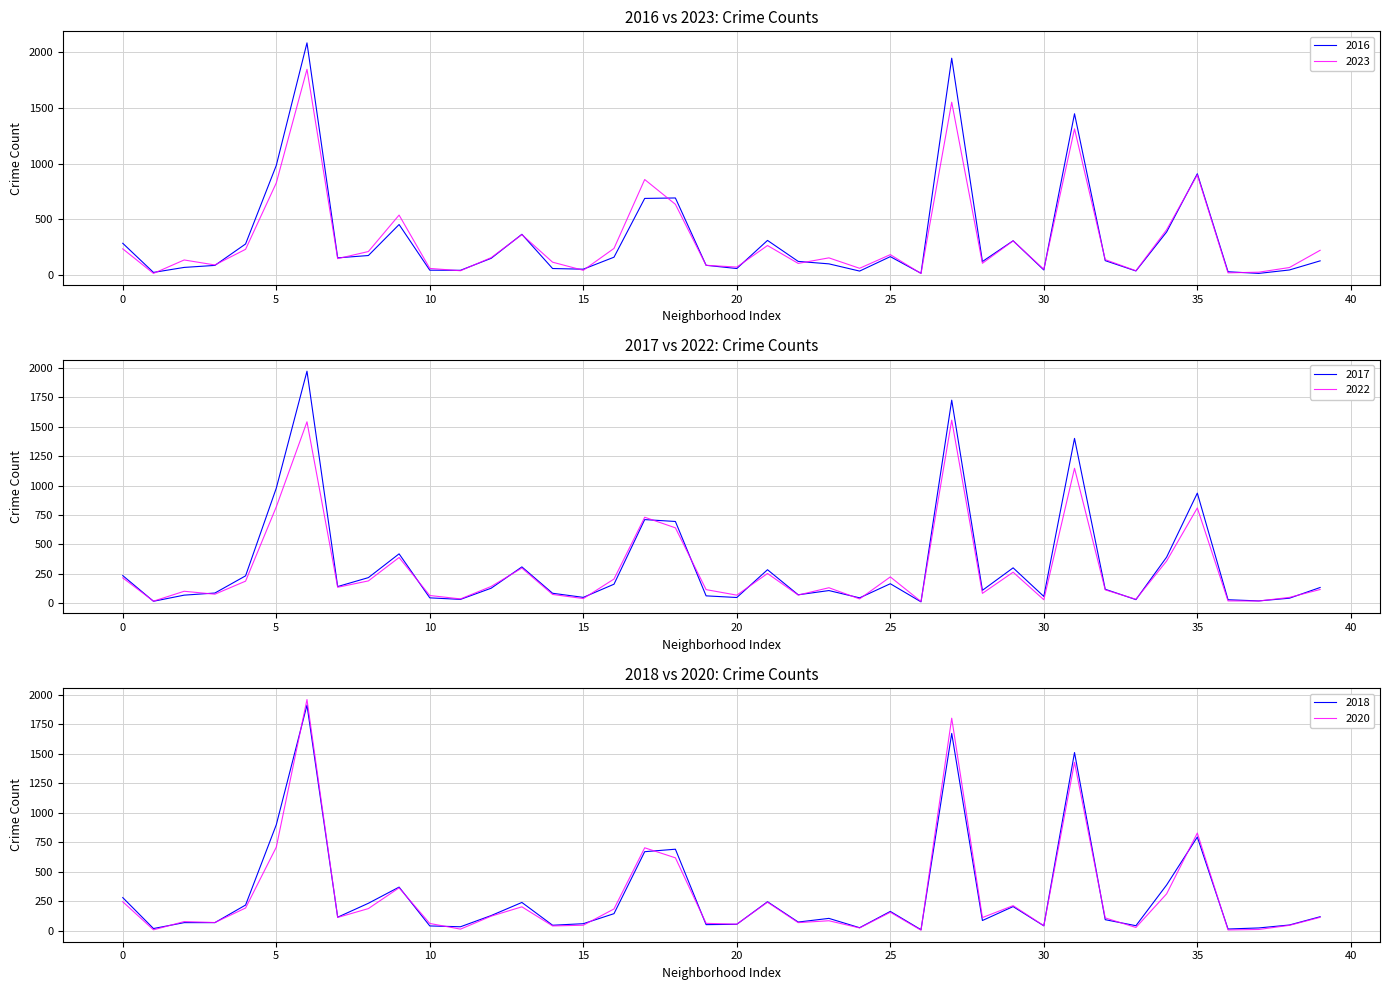

What is the highest value of the 2023 series?

1848